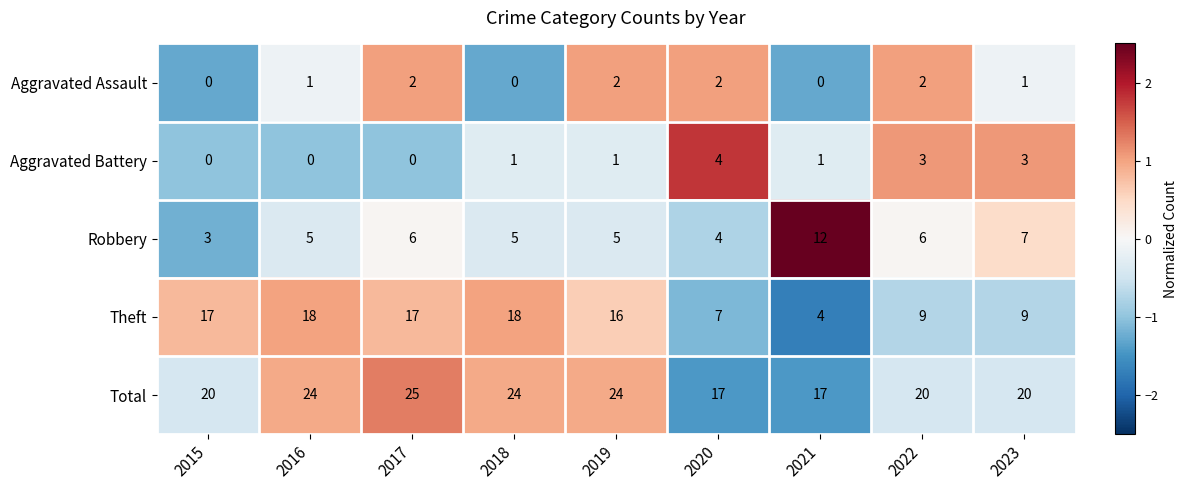

Which series changed the most between 2015 and 2018?

Total